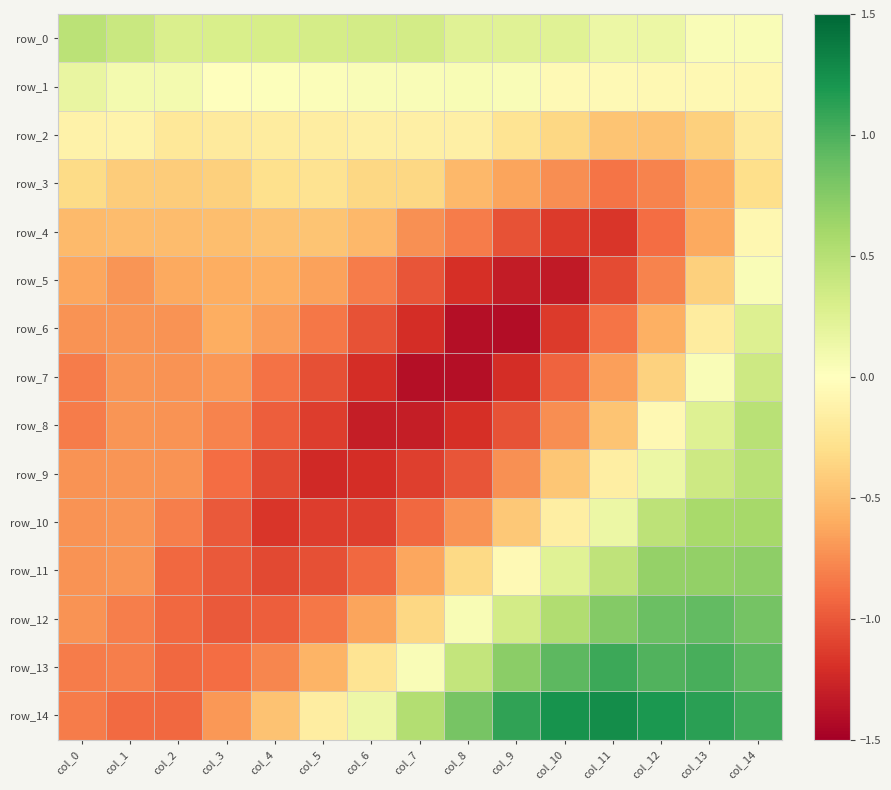

Which label corresponds to the largest value in the chart?

col_11